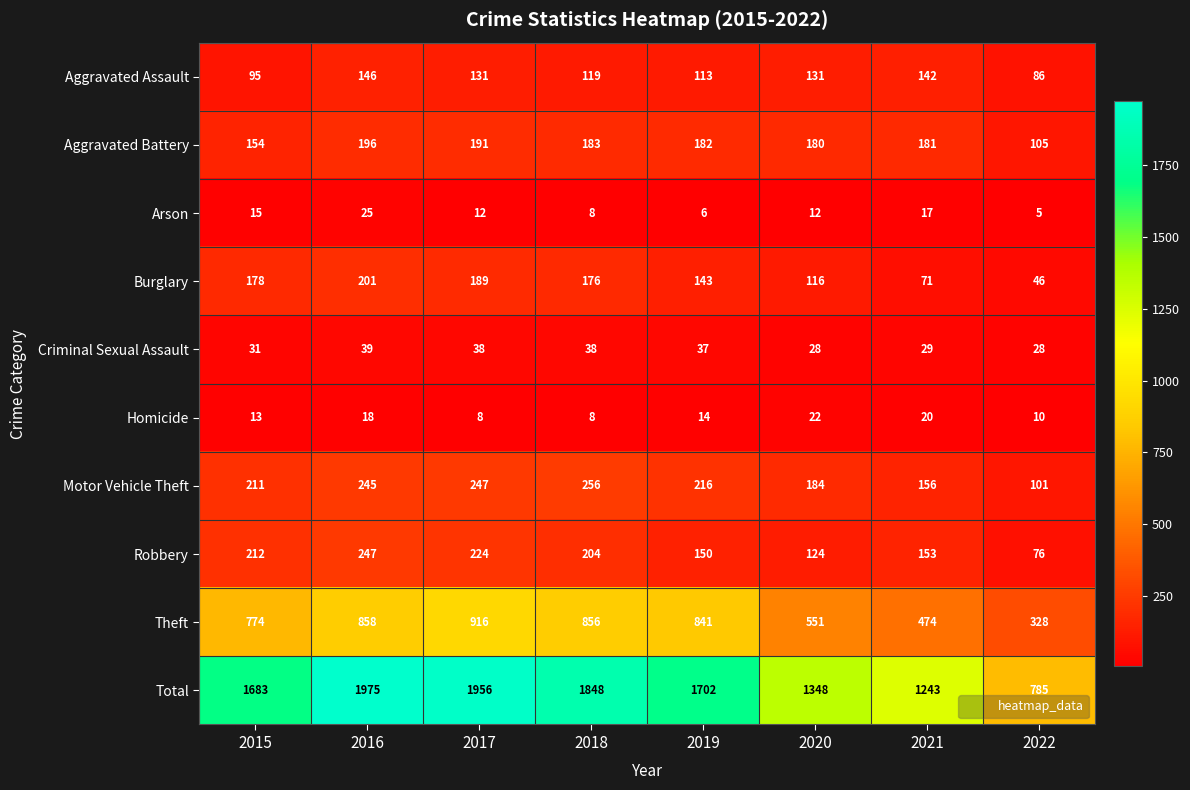

At which category is the sum across all series the highest?

2016